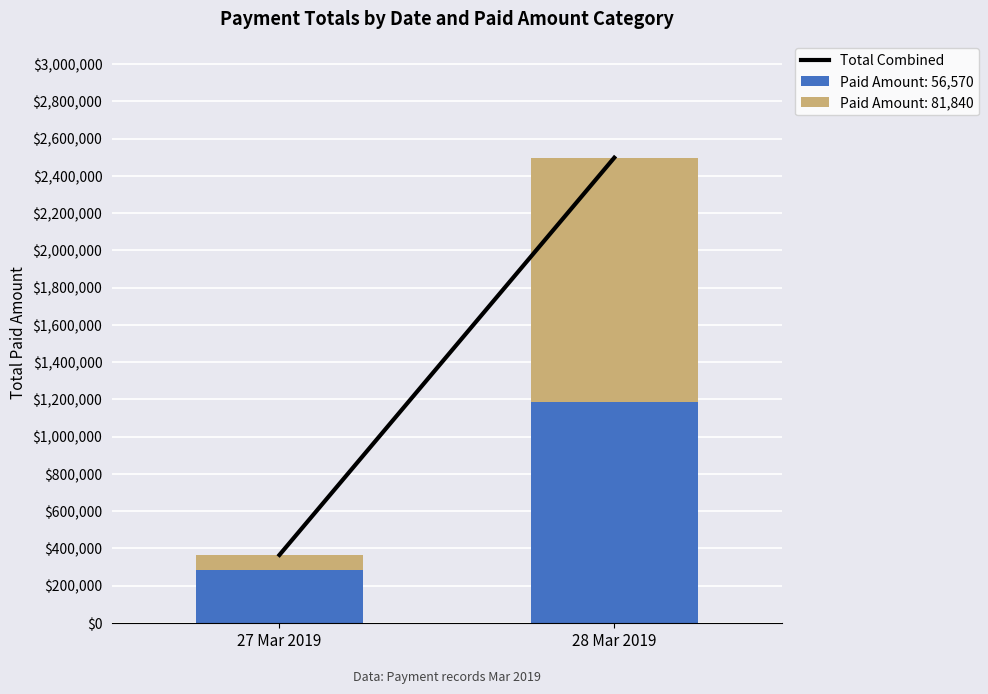

What is the sum of all Paid Amount: 56,570 values?

1469820